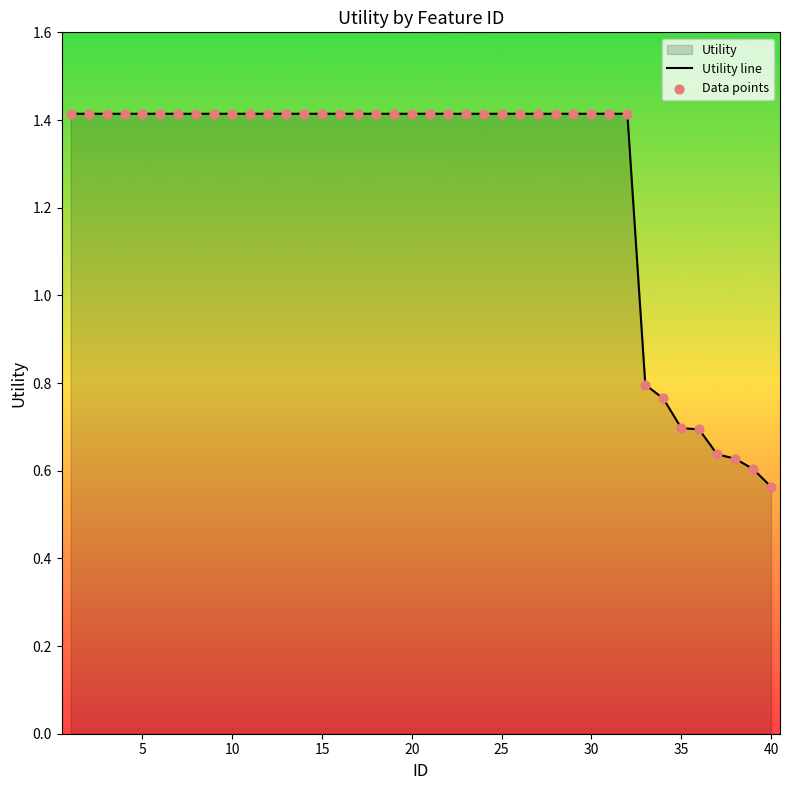

At how many categories does at least one series exceed 1?

32